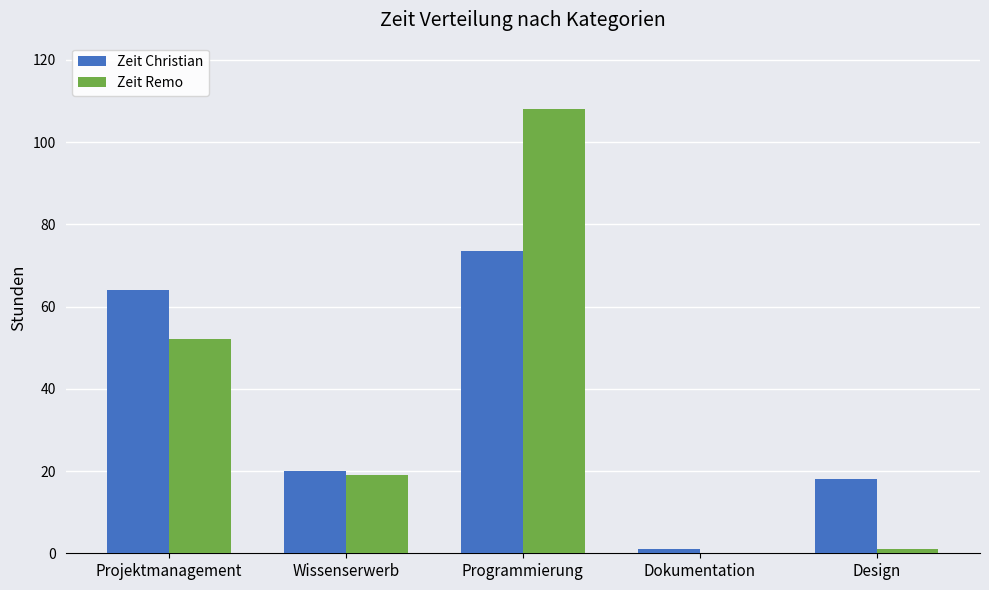

Reading left to right, extract all data points from this chart.

Zeit Christian: Projektmanagement=64.0	Wissenserwerb=20.0	Programmierung=73.5	Dokumentation=1.0	Design=18.0
Zeit Remo: Projektmanagement=52.0	Wissenserwerb=19.0	Programmierung=108.0	Dokumentation=0.0	Design=1.0